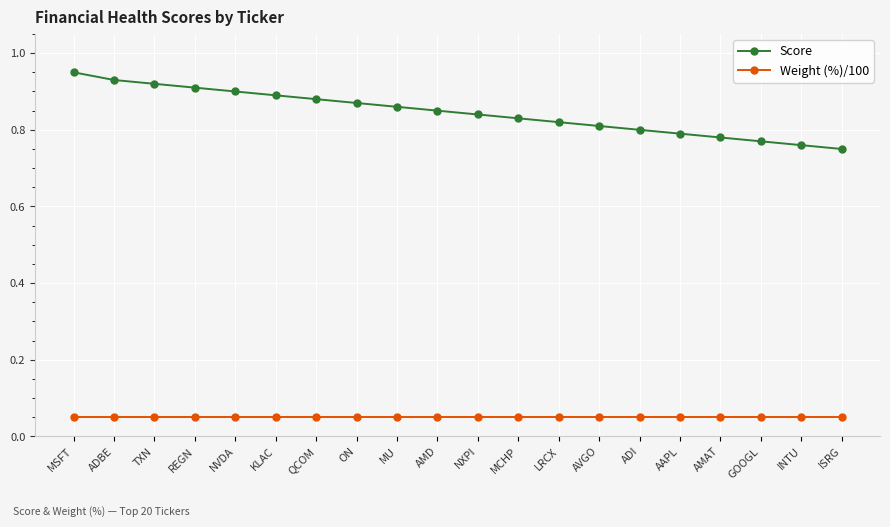

Which series has the largest range (max minus min)?

Score